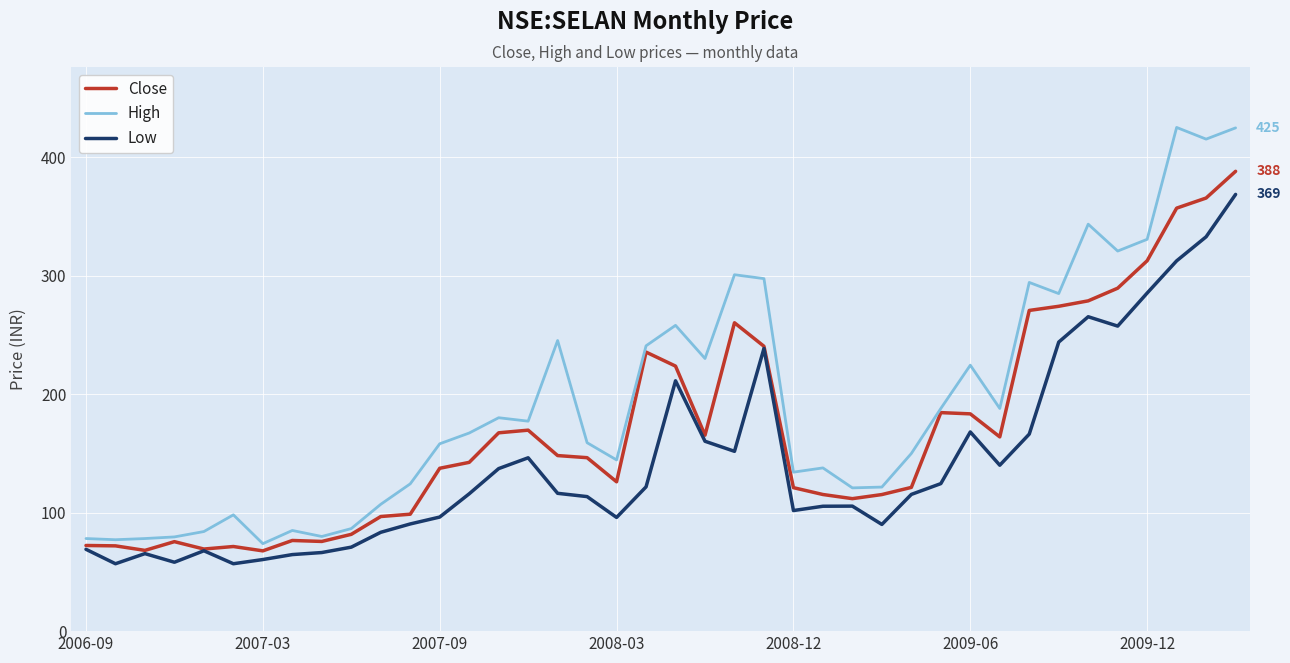

List the series in order of their peak value, highest first.

High, Close, Low